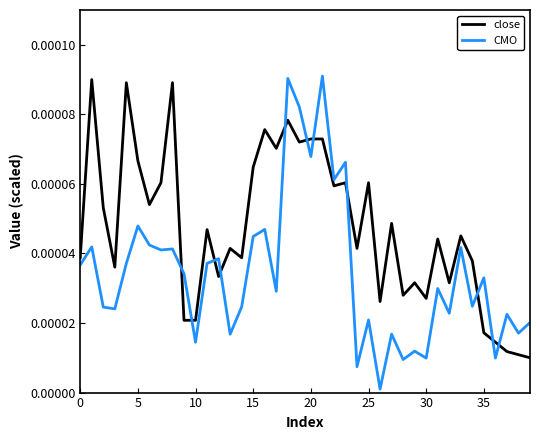

Which series has the largest total across all categories?

close